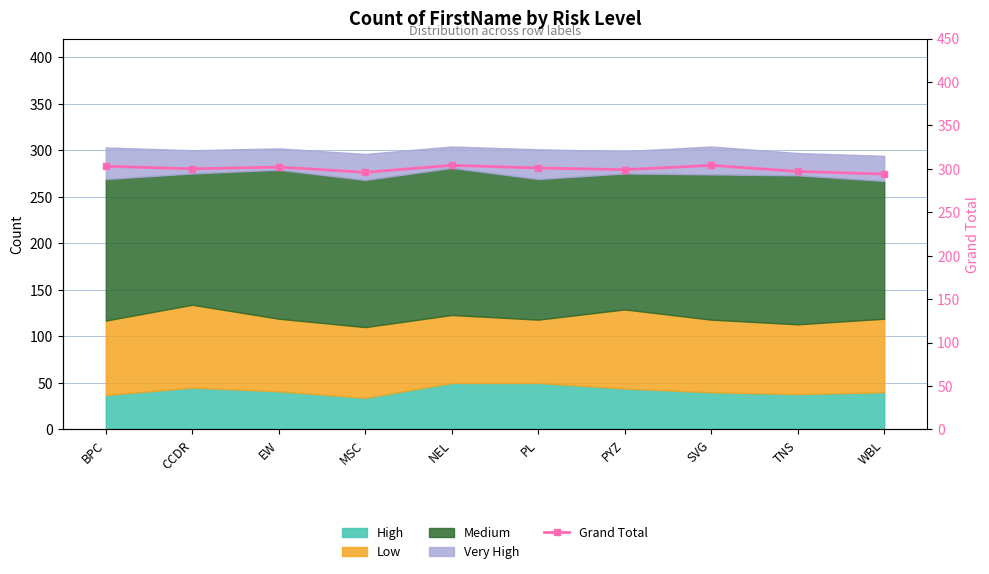

Rank the categories by value from lowest to highest.

WBL, MSC, TNS, PYZ, CCDR, PL, EW, BPC, NEL, SVG